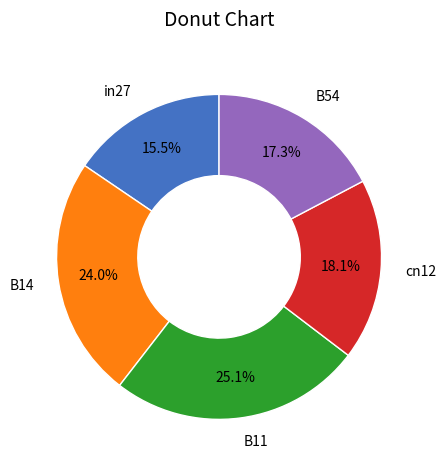

Does cn12 account for over 50% of the chart?

No